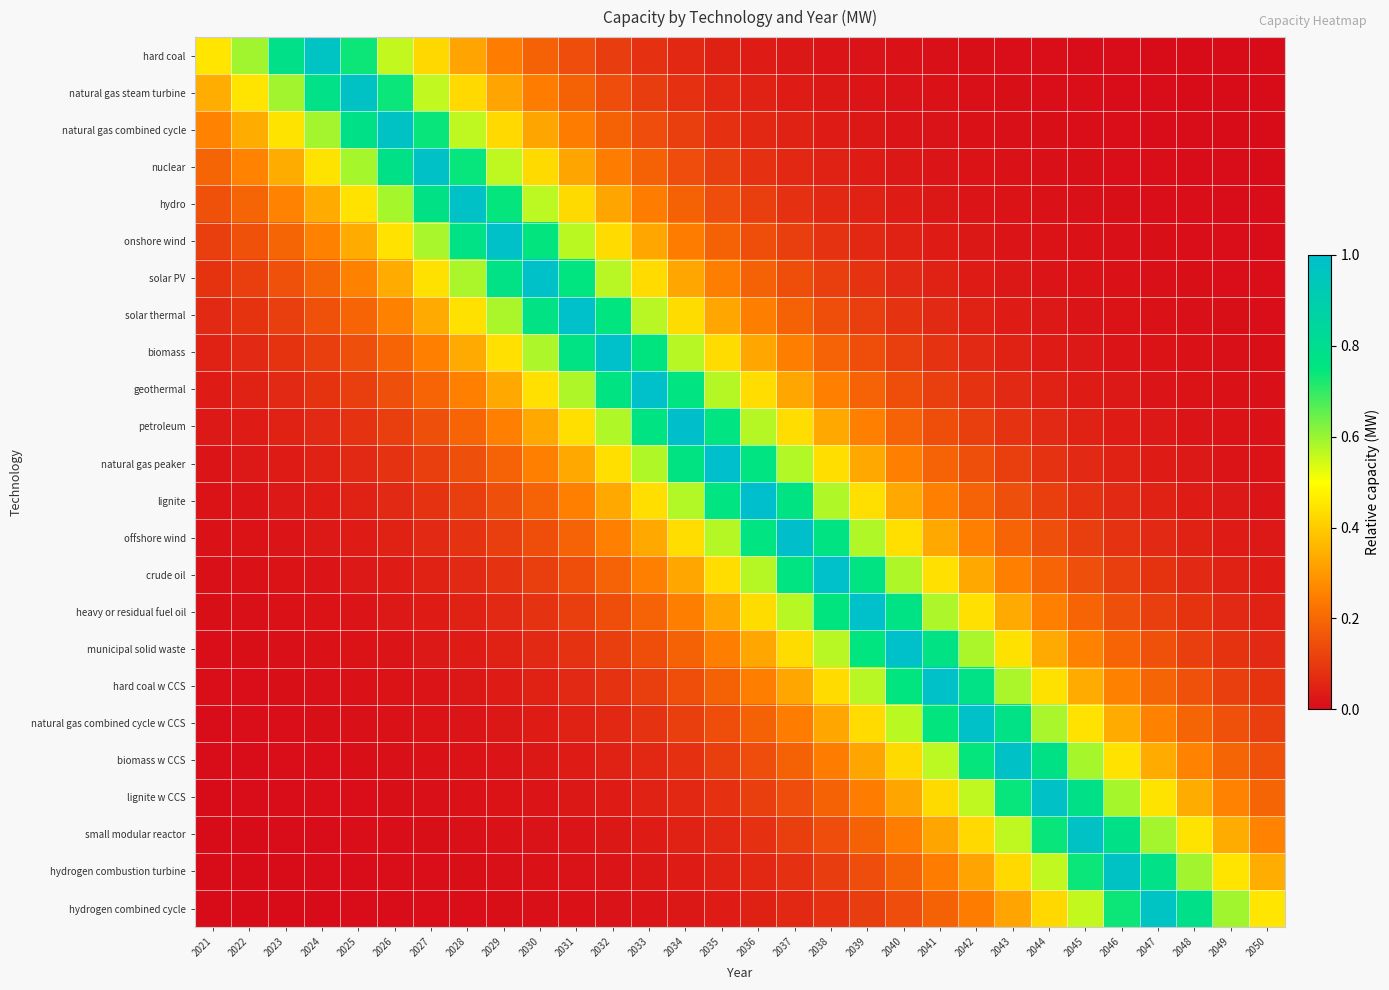

At 2028, list the series in order from largest to smallest.

hydro, onshore wind, nuclear, solar PV, natural gas combined cycle, solar thermal, natural gas steam turbine, biomass, hard coal, geothermal, petroleum, natural gas peaker, lignite, offshore wind, crude oil, heavy or residual fuel oil, municipal solid waste, hard coal w CCS, natural gas combined cycle w CCS, biomass w CCS, lignite w CCS, small modular reactor, hydrogen combustion turbine, hydrogen combined cycle